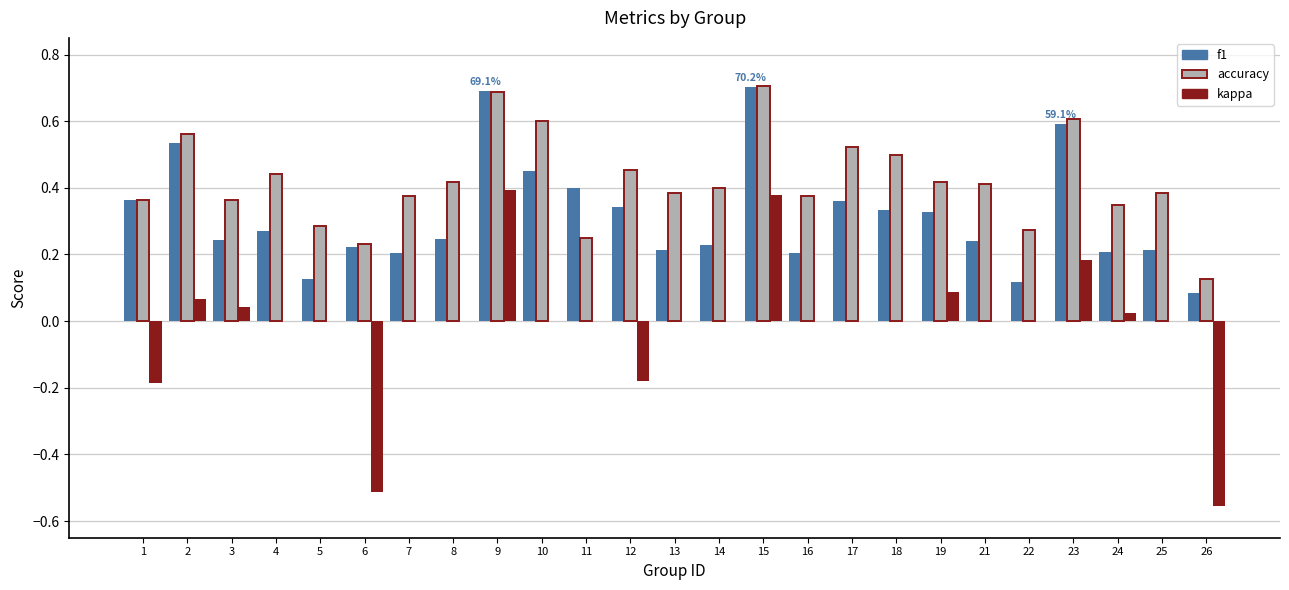

Is the value of f1 at 3 greater than the value of kappa at 19?

Yes